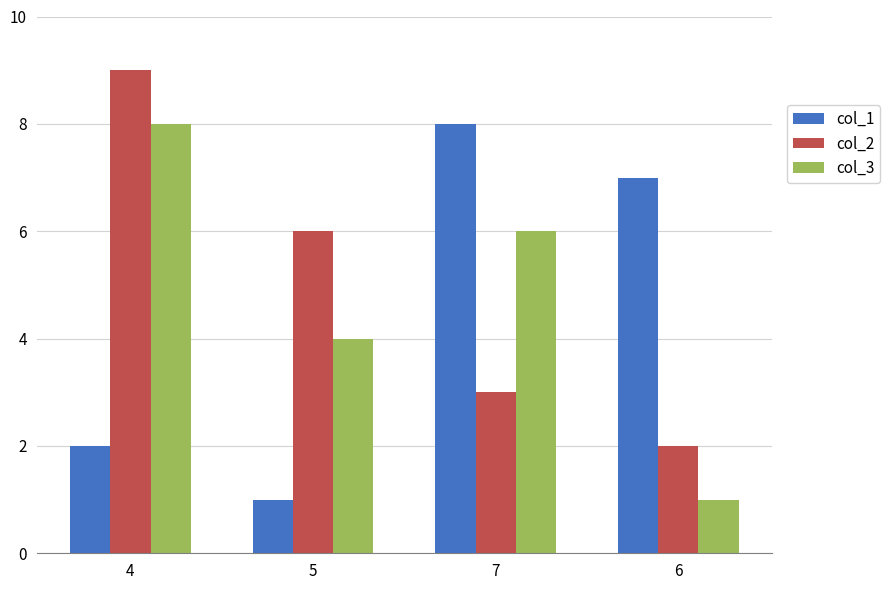

List the labels in order of col_3 value, largest first.

4, 7, 5, 6